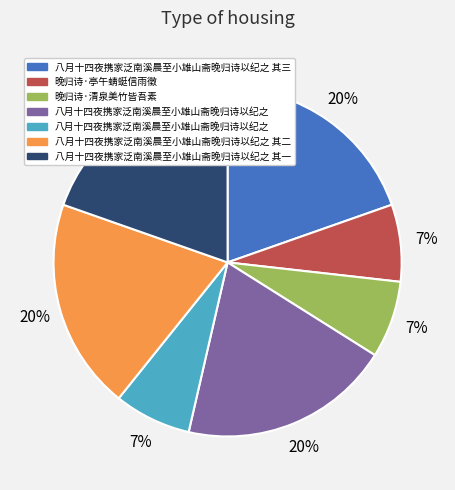

Is there any slice that represents more than half of the pie?

No